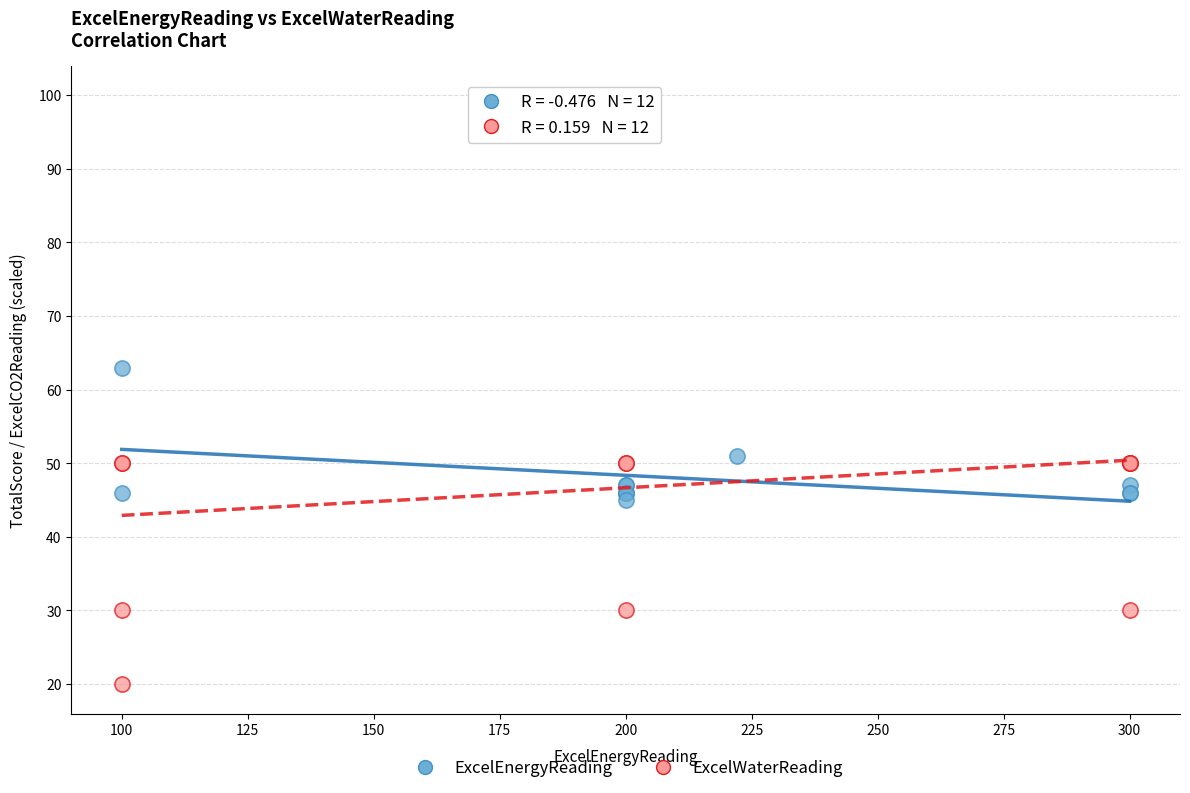

Which series reaches the minimum Y coordinate?

ExcelWaterReading